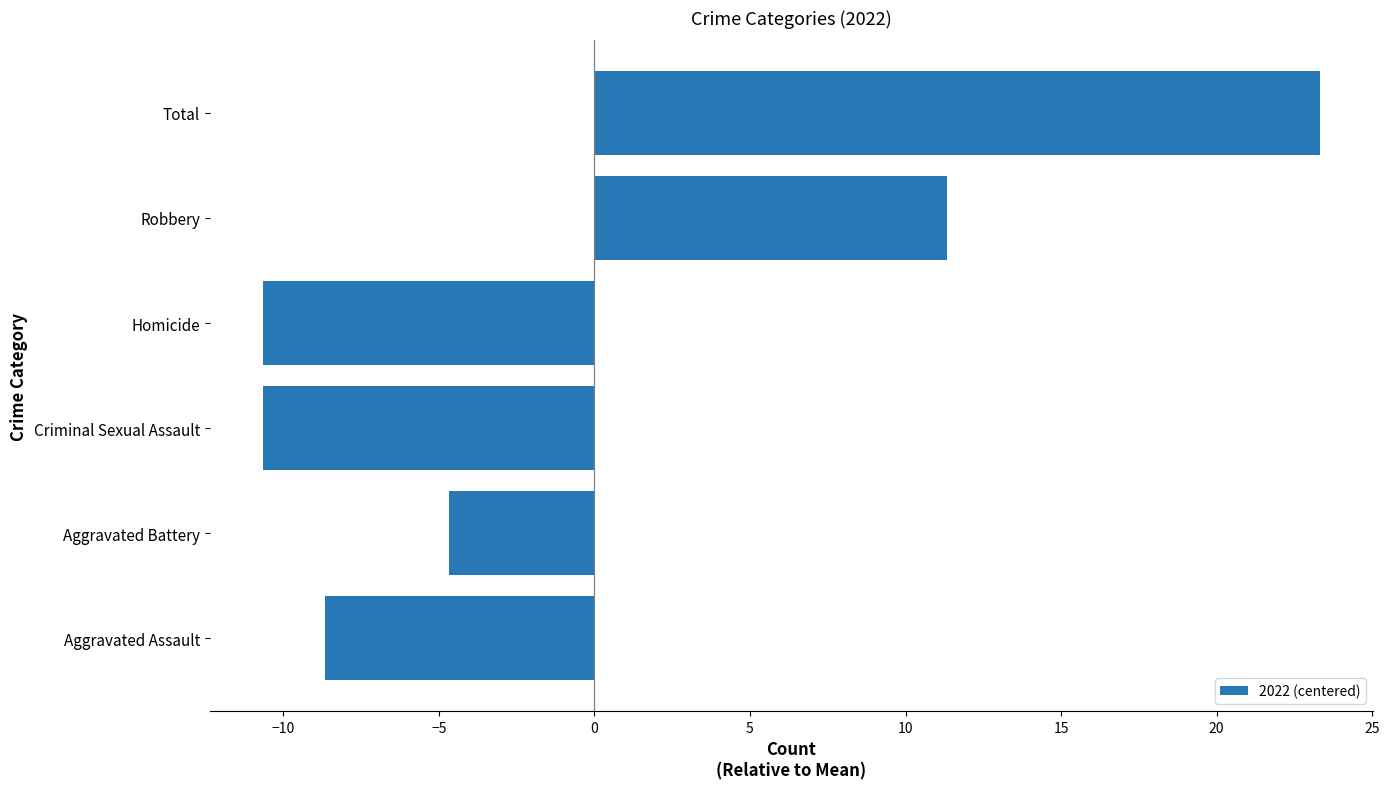

What is the difference between the values at Homicide and Aggravated Battery?

6.0